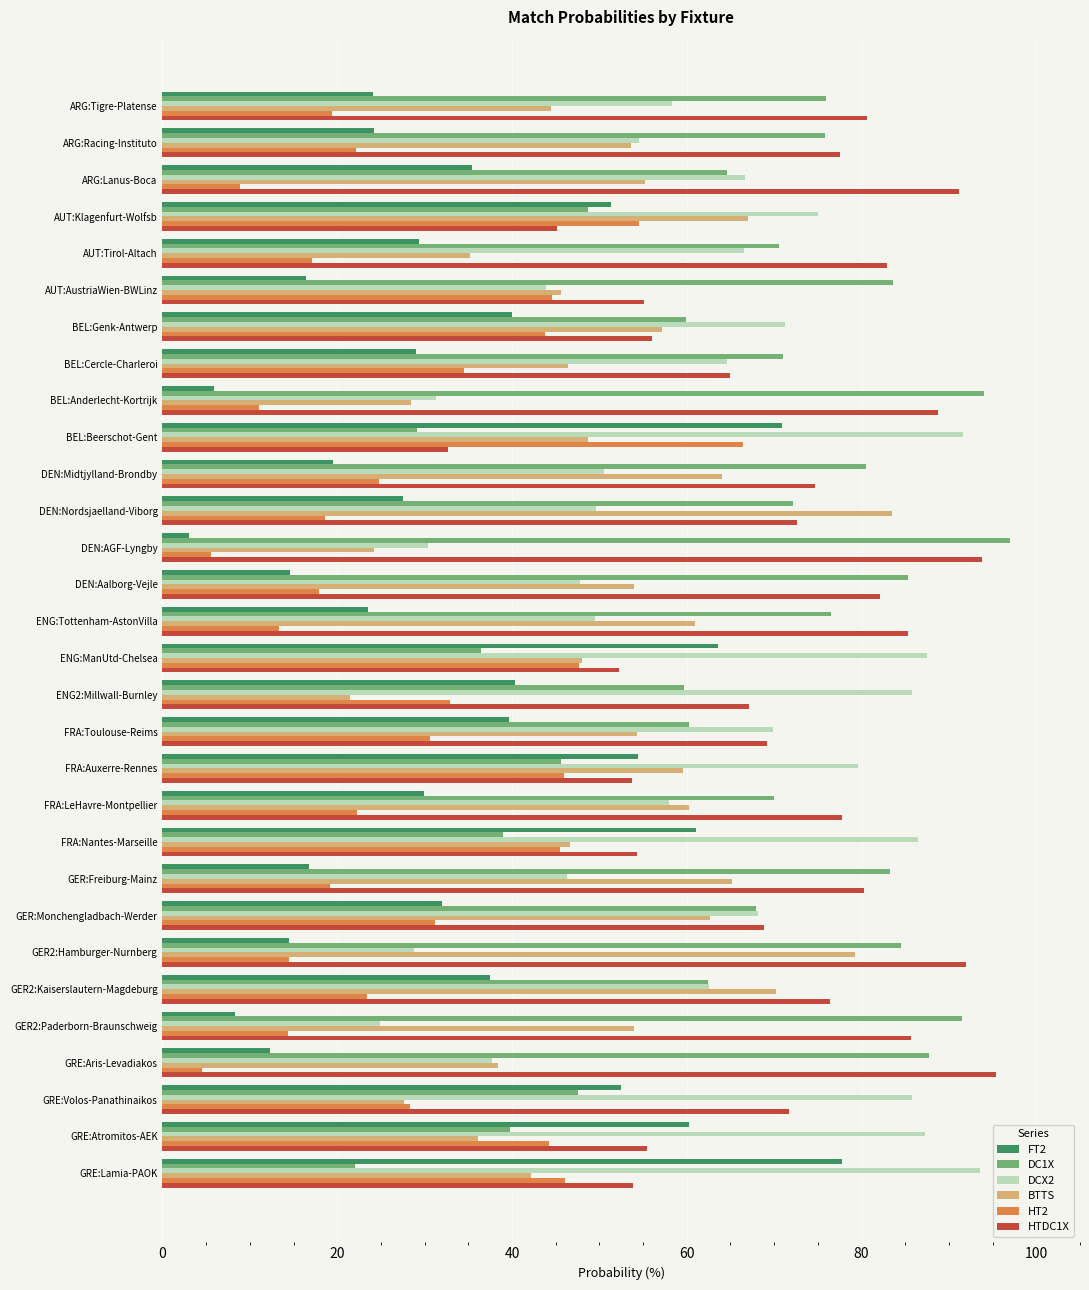

List the series in order of their peak value, highest first.

DC1X, HTDC1X, DCX2, BTTS, FT2, HT2